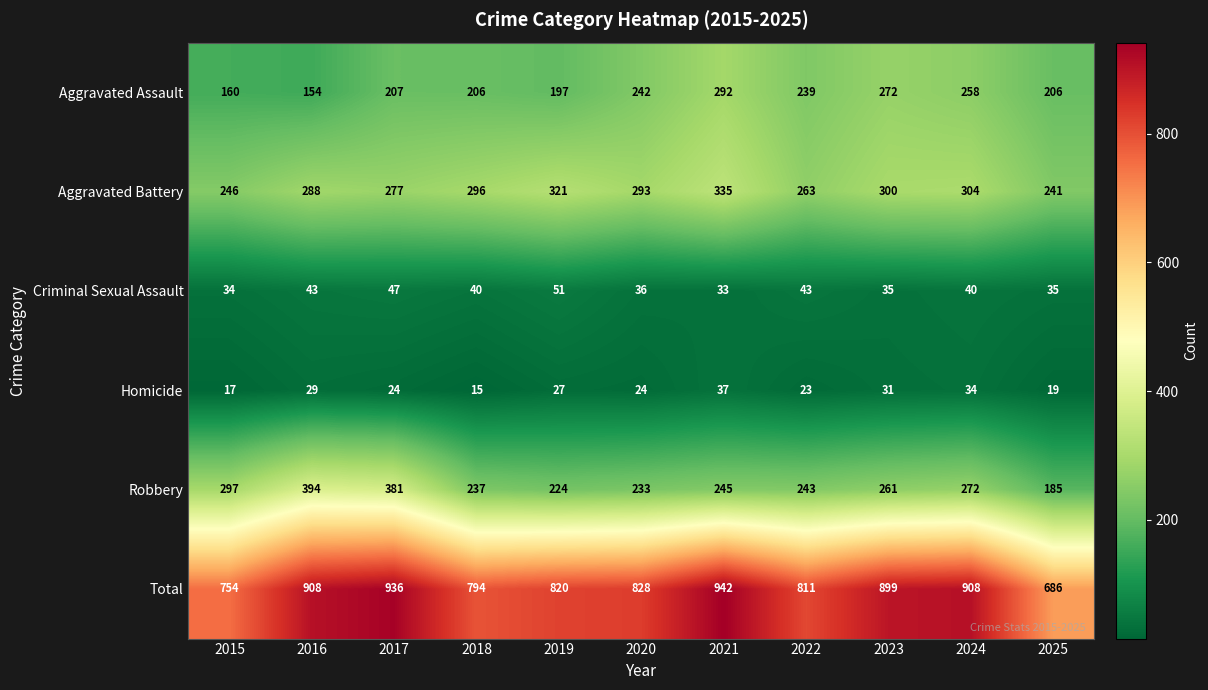

True or false: Aggravated Assault has a value of 88 at 2024.

False